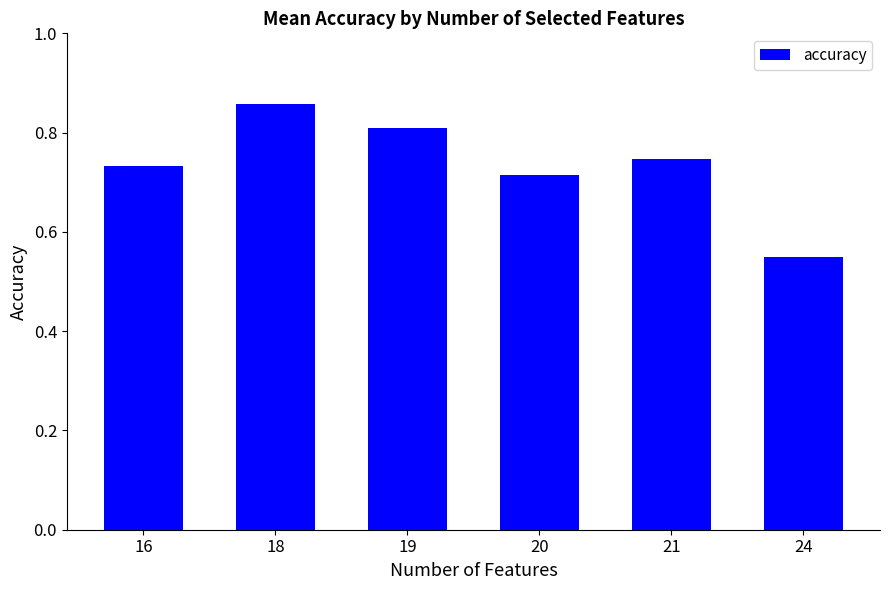

What is the difference between the values at 24 and 19?

0.3